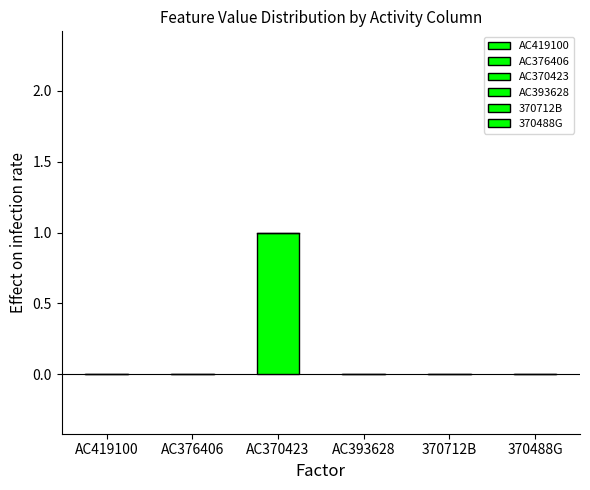

What are all the series names shown in the legend?

AC419100, AC376406, AC370423, AC393628, 370712B, 370488G